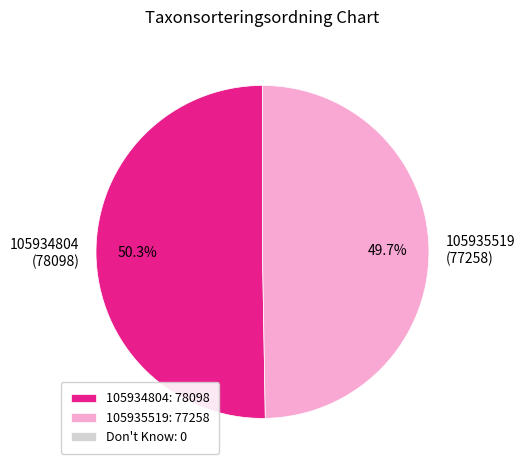

Approximately how many times larger is the value at 105935519 compared to 105934804?

1.0